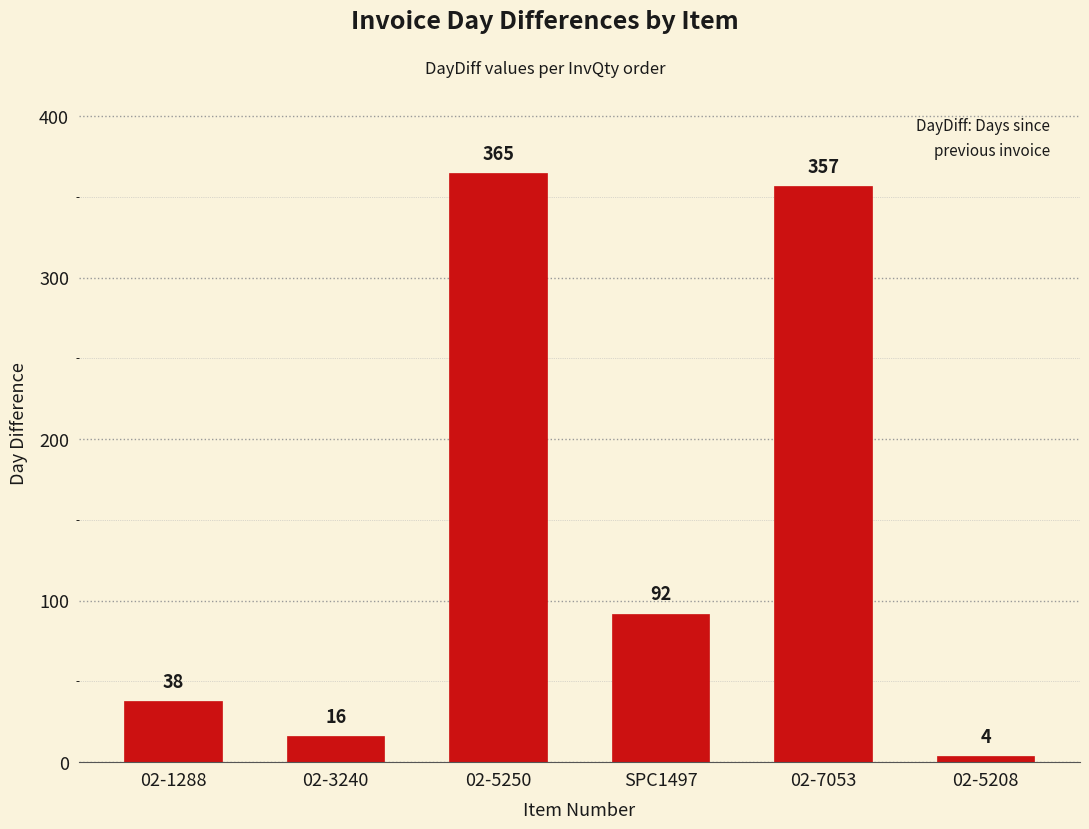

What is the smallest value displayed?

4